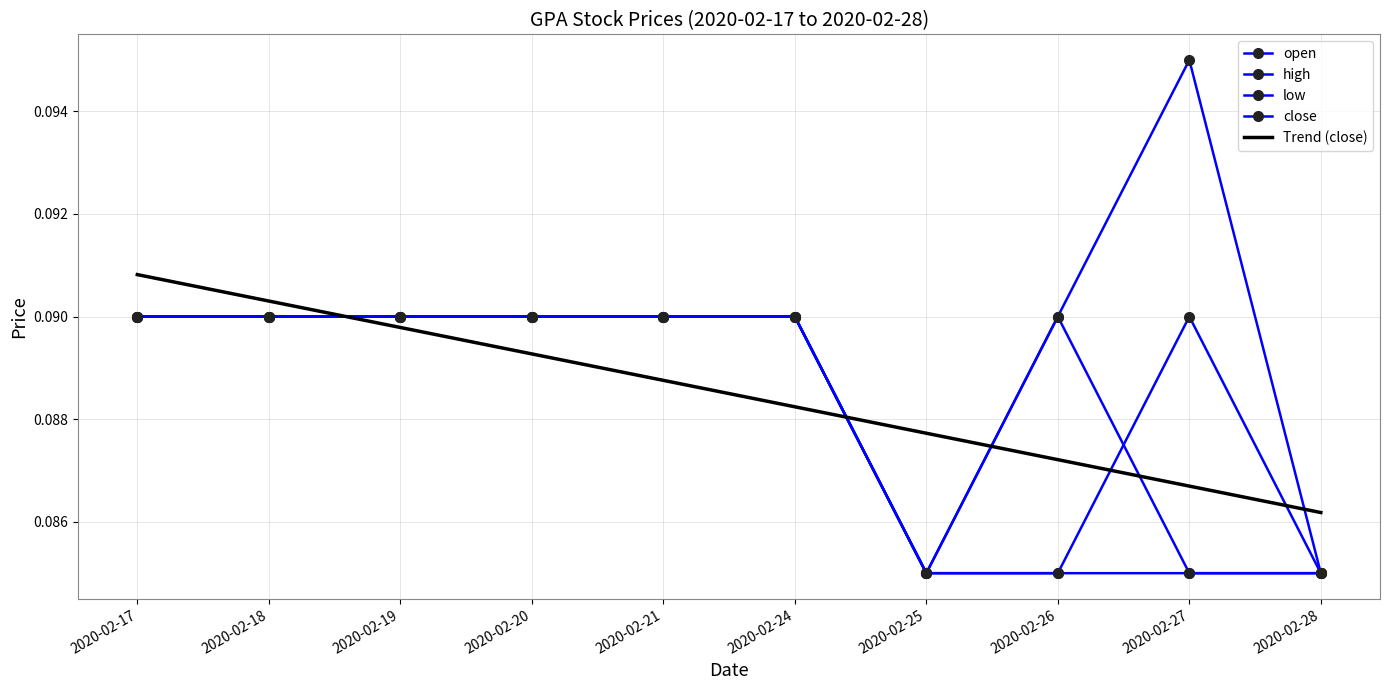

Reading left to right, transcribe all the data shown in this chart.

open: 0.1	0.1	0.1	0.1	0.1	0.1	0.1	0.1	0.1	0.1
high: 0.1	0.1	0.1	0.1	0.1	0.1	0.1	0.1	0.1	0.1
low: 0.1	0.1	0.1	0.1	0.1	0.1	0.1	0.1	0.1	0.1
close: 0.1	0.1	0.1	0.1	0.1	0.1	0.1	0.1	0.1	0.1
Trend (close): 0.1	0.1	0.1	0.1	0.1	0.1	0.1	0.1	0.1	0.1